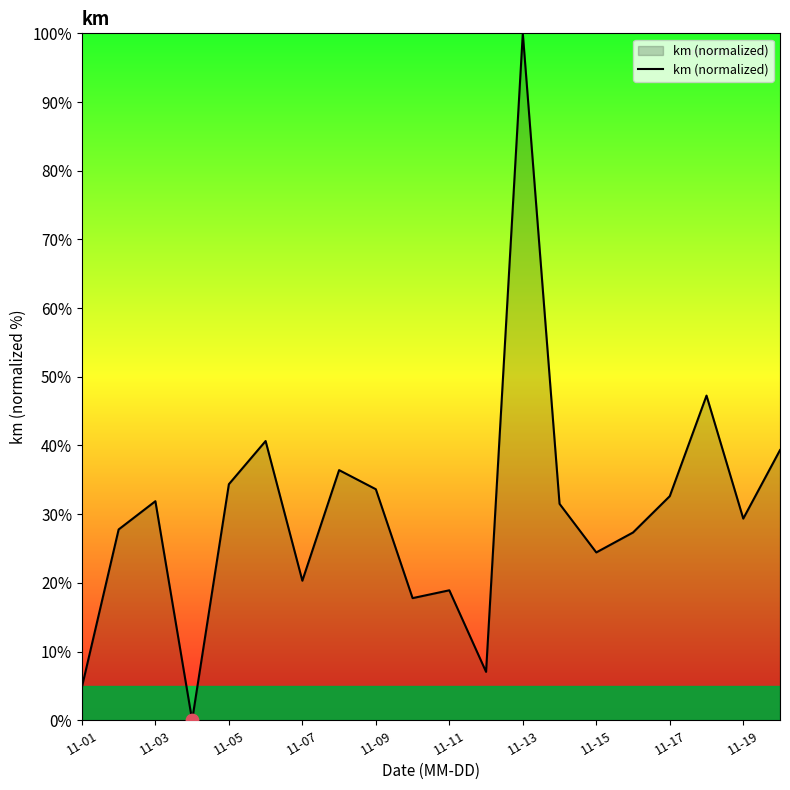

What is the difference between the maximum and minimum values?

100.0